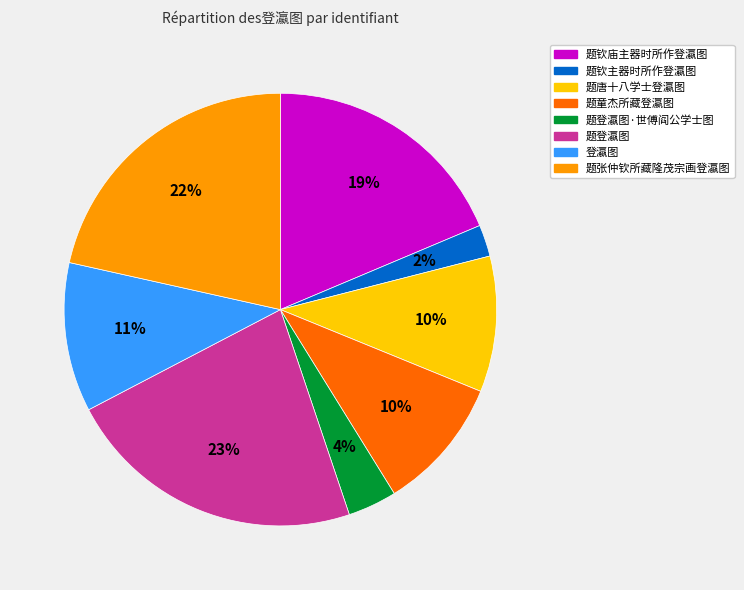

To the nearest percent, what percentage of the pie is 题童杰所藏登瀛图?

10%